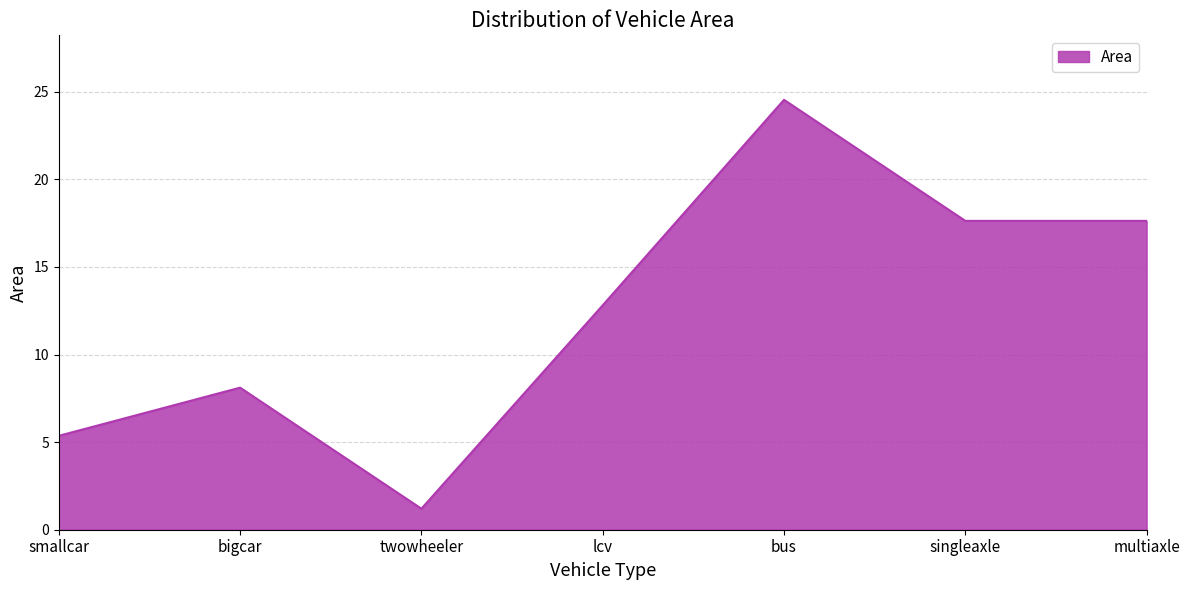

What is the change in value from lcv to multiaxle?

+4.8